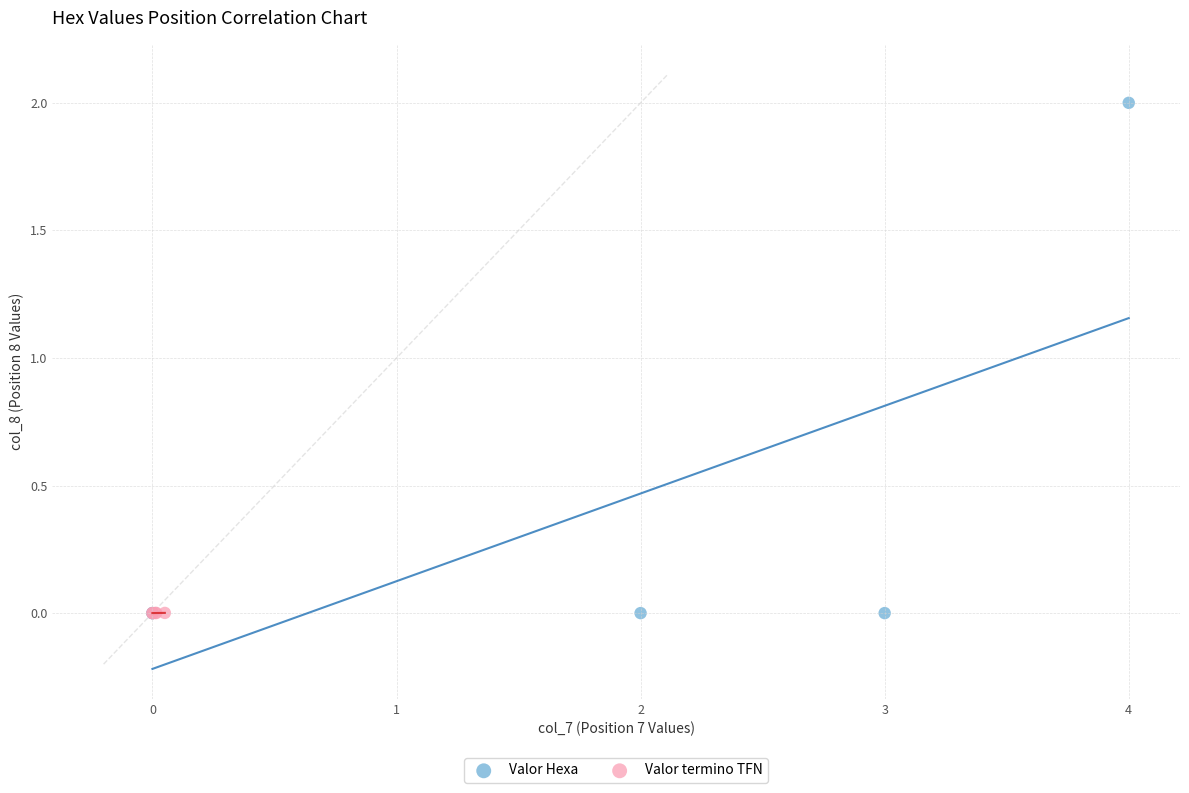

Which series reaches the maximum Y coordinate?

Valor Hexa